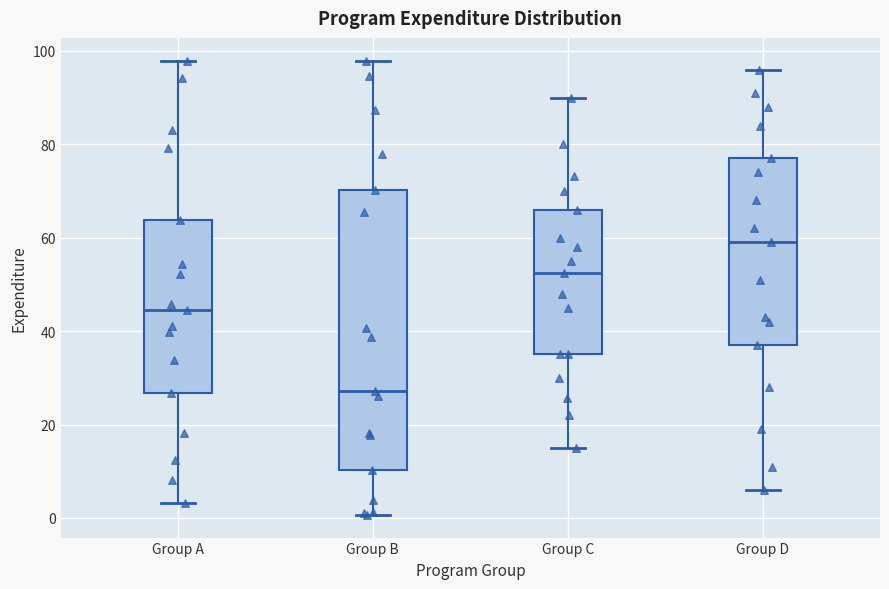

Where is the lower edge of the box for Group B on the y-axis? The values are not printed on the chart, so give them approximately, as read against the axis.

10